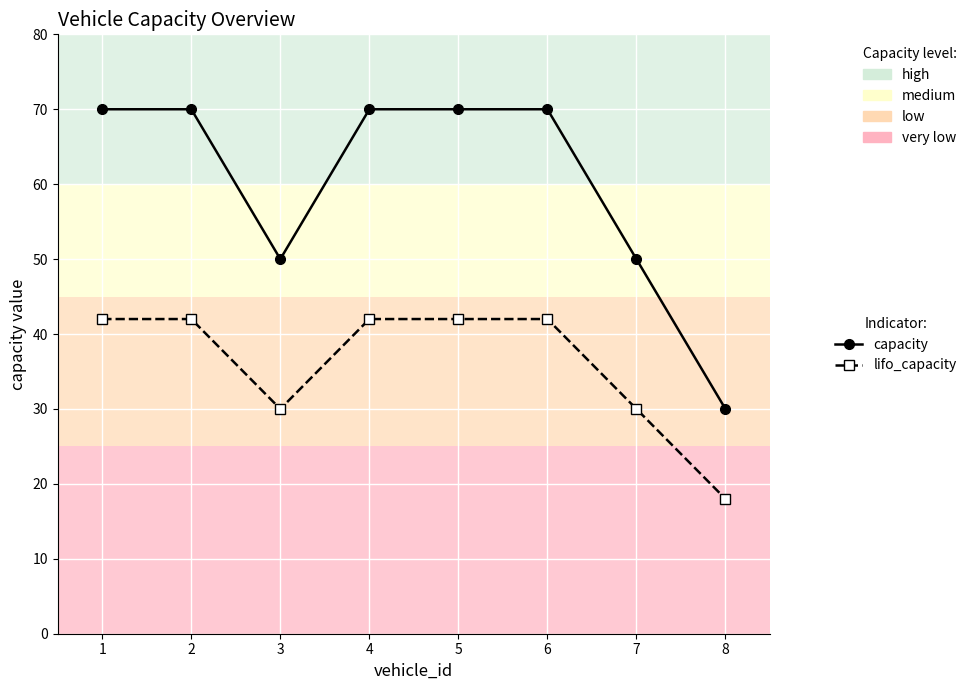

What are all the series names shown in the legend?

capacity, lifo_capacity